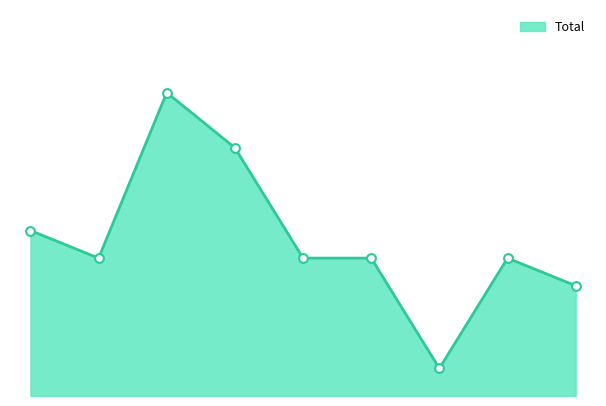

What is the ratio of the value at 3 to the value at 7?

1.8